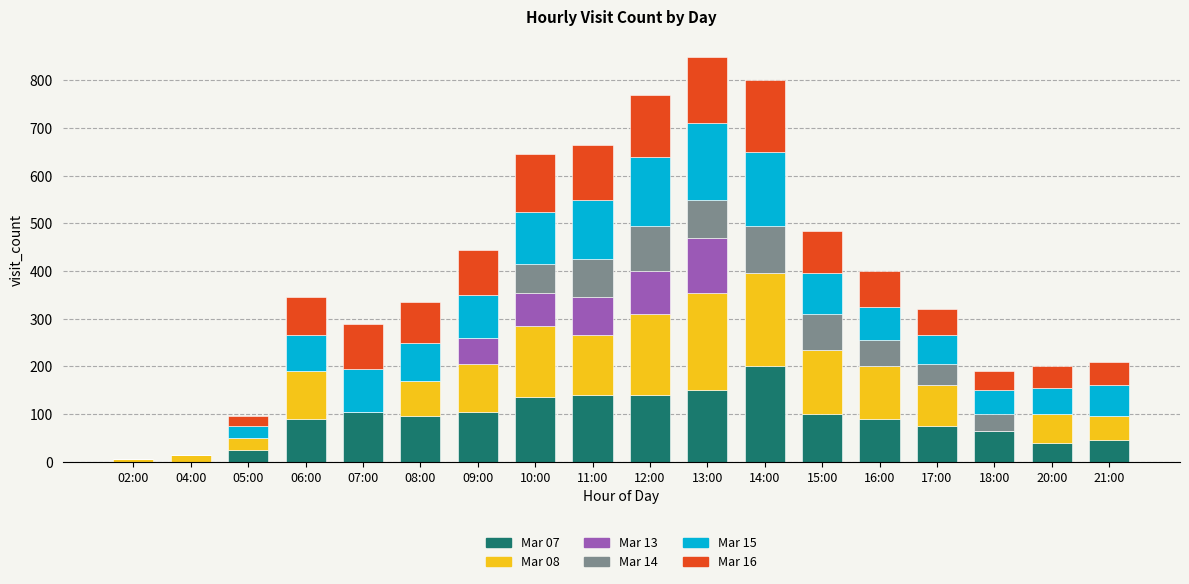

Which category has the highest value in the Mar 07 series?

14:00